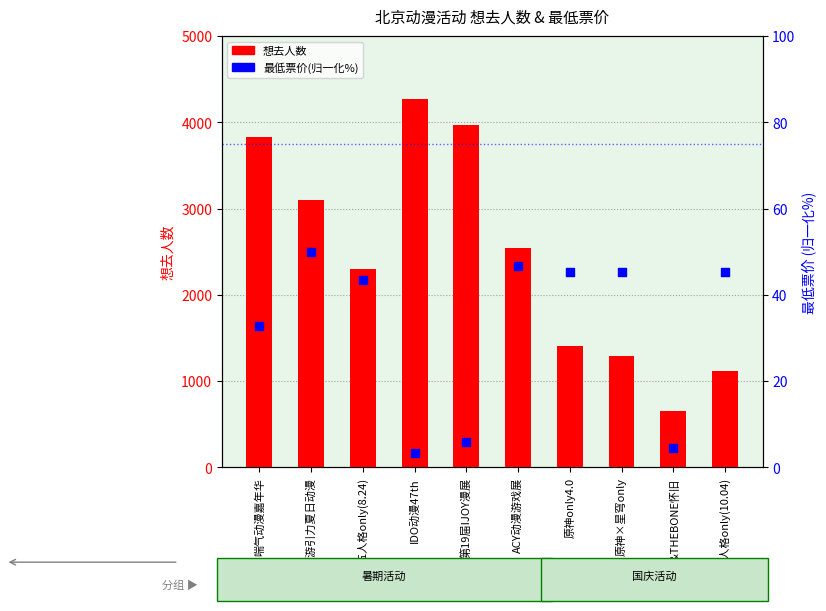

Which series has the widest spread of Y values?

想去人数